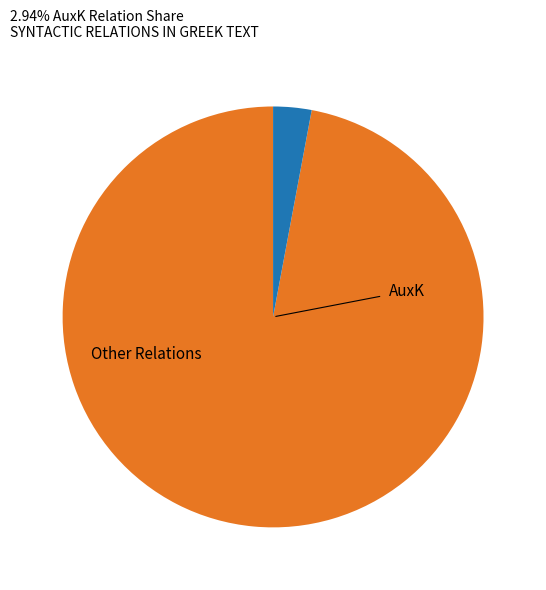

Is there any slice that represents more than half of the pie?

Yes